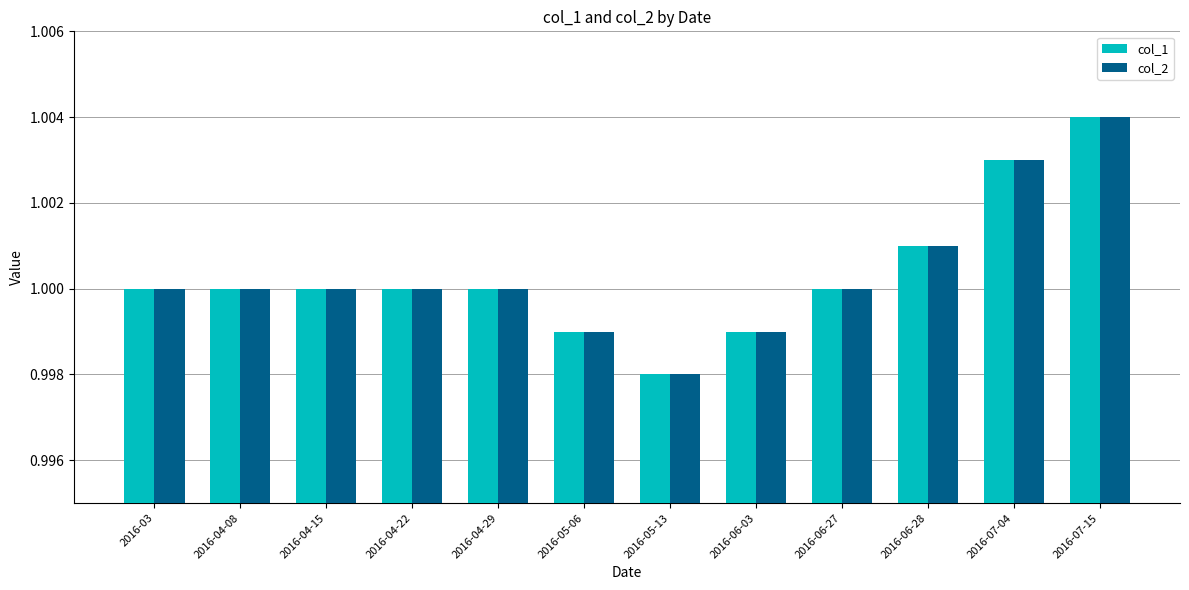

Is it true that col_2 equals 0.7 at 2016-06-28?

False